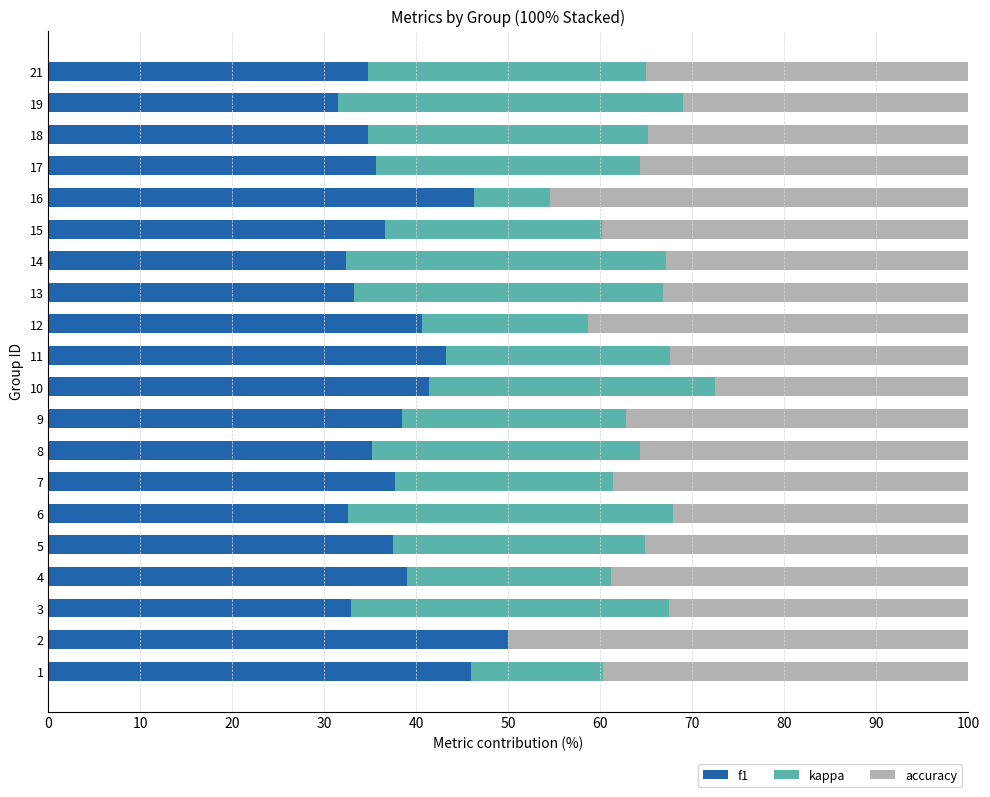

What value does the f1 series have at 6?

32.5